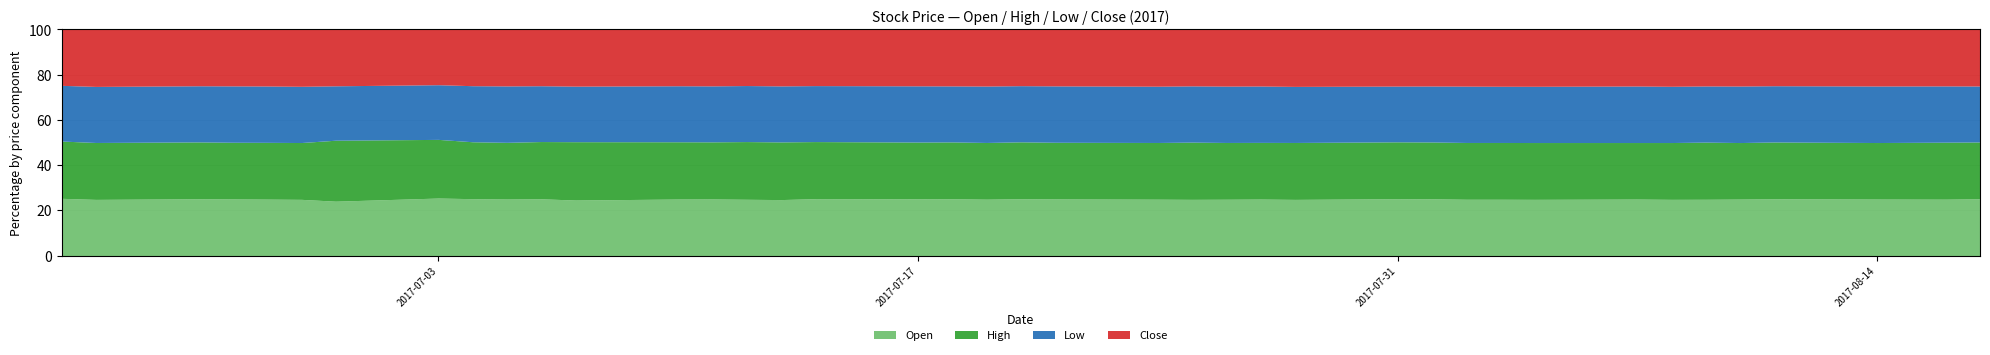

True or false: Open has more than 0 interior local peaks.

True